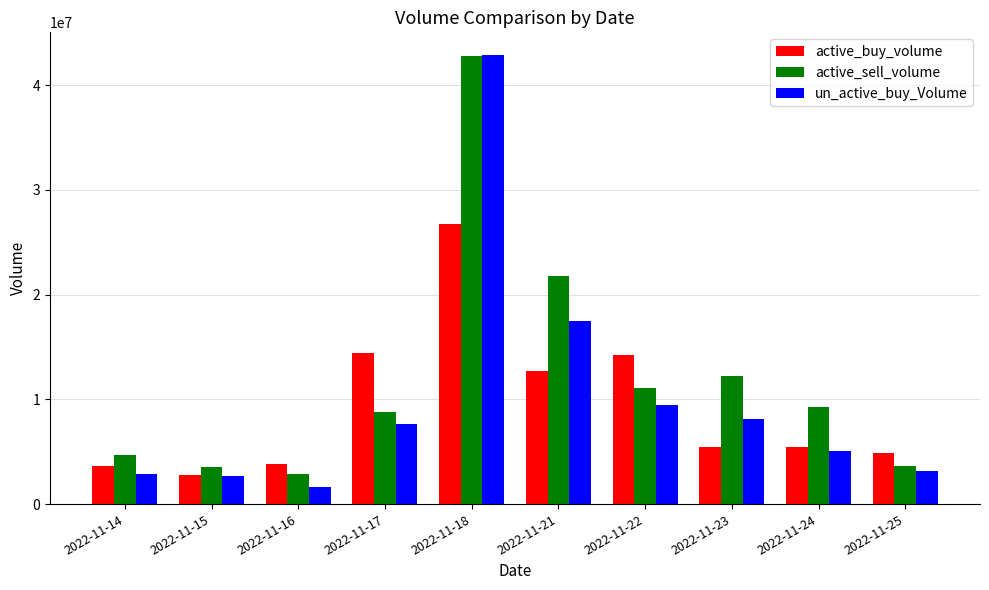

What value does the active_sell_volume series have at 2022-11-24?

9266292